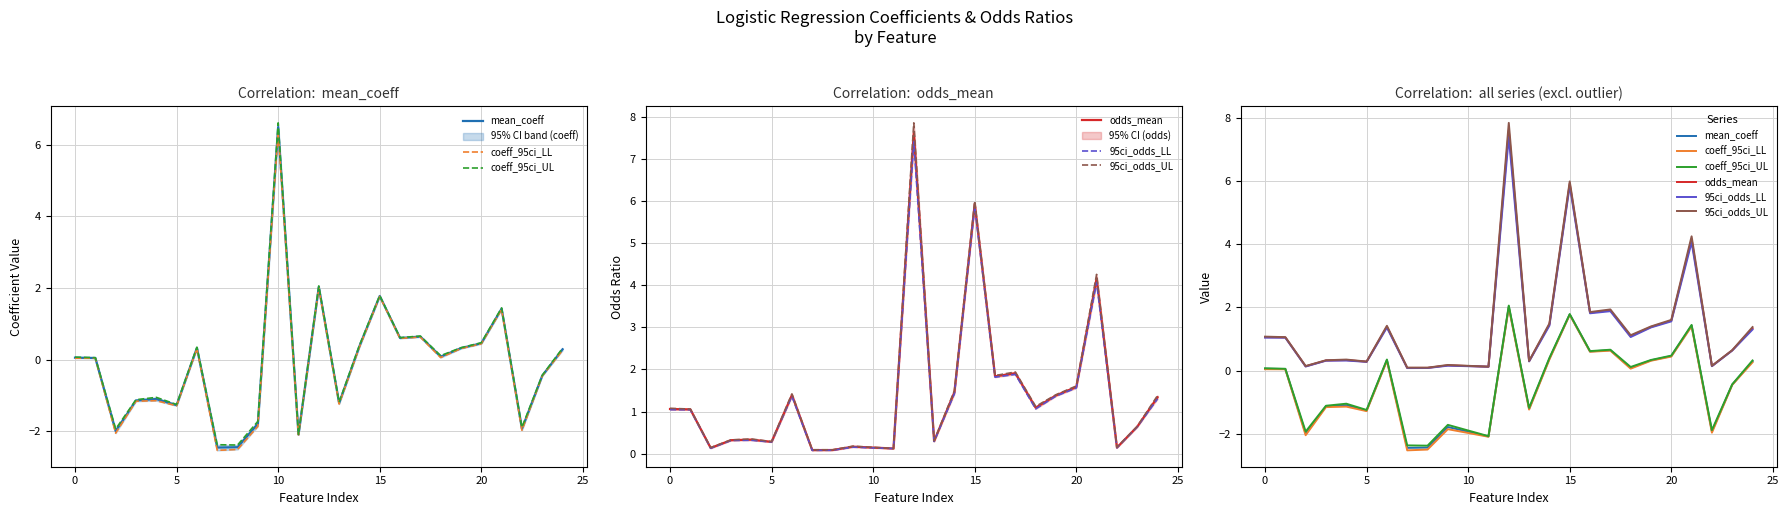

Is the value of odds_mean at 11 greater than the value of coeff_95ci_LL at 0?

Yes